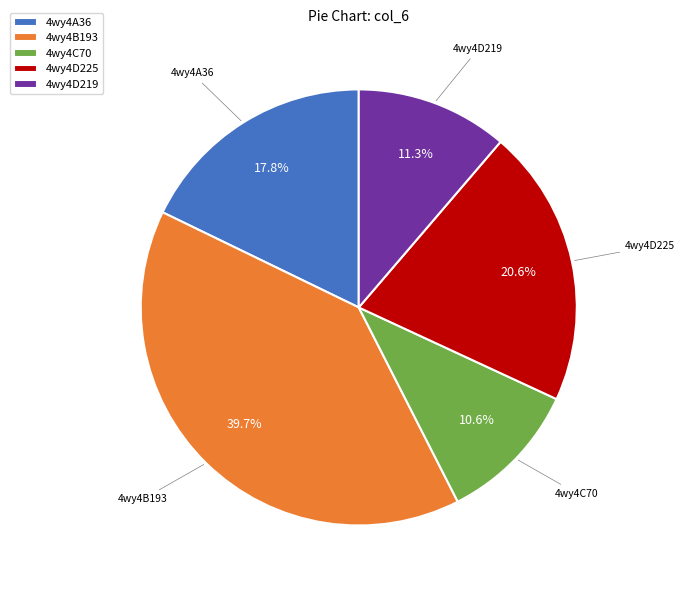

How many segments does this pie chart have?

5